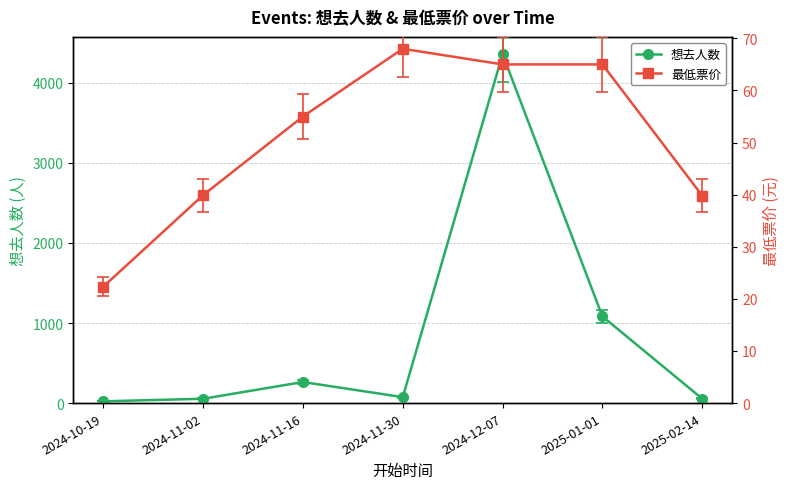

What is the average value of the 最低票价 series?

50.7